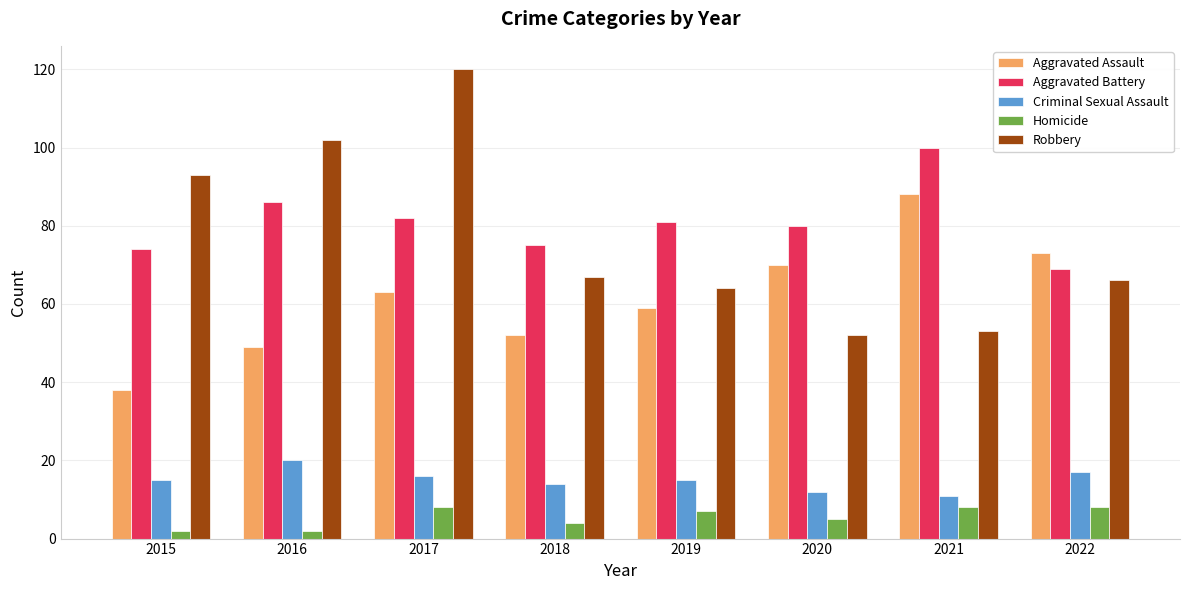

What is the difference between the maximum and minimum values in the Homicide series?

6